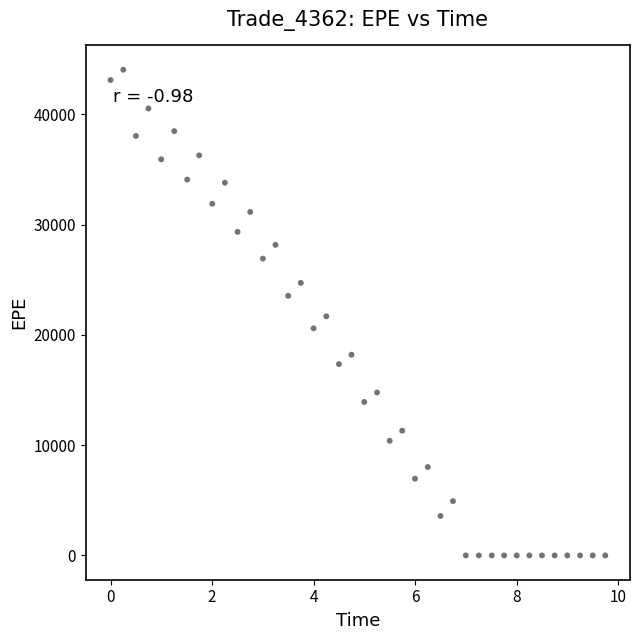

What is the range of X values (max minus min)?

9.7